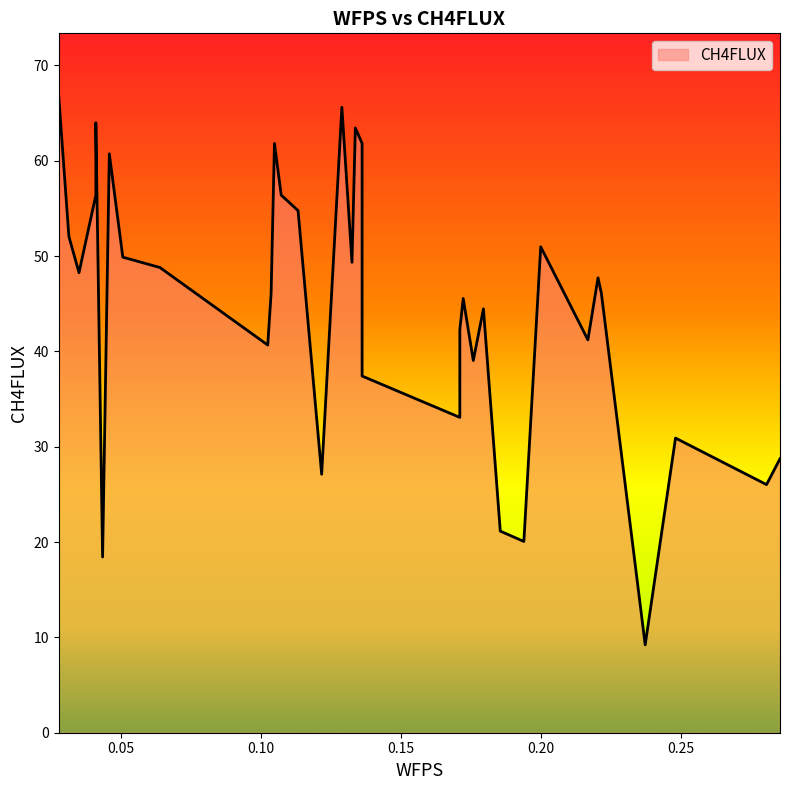

Approximately how many times larger is the value at 12 compared to 2?

1.5